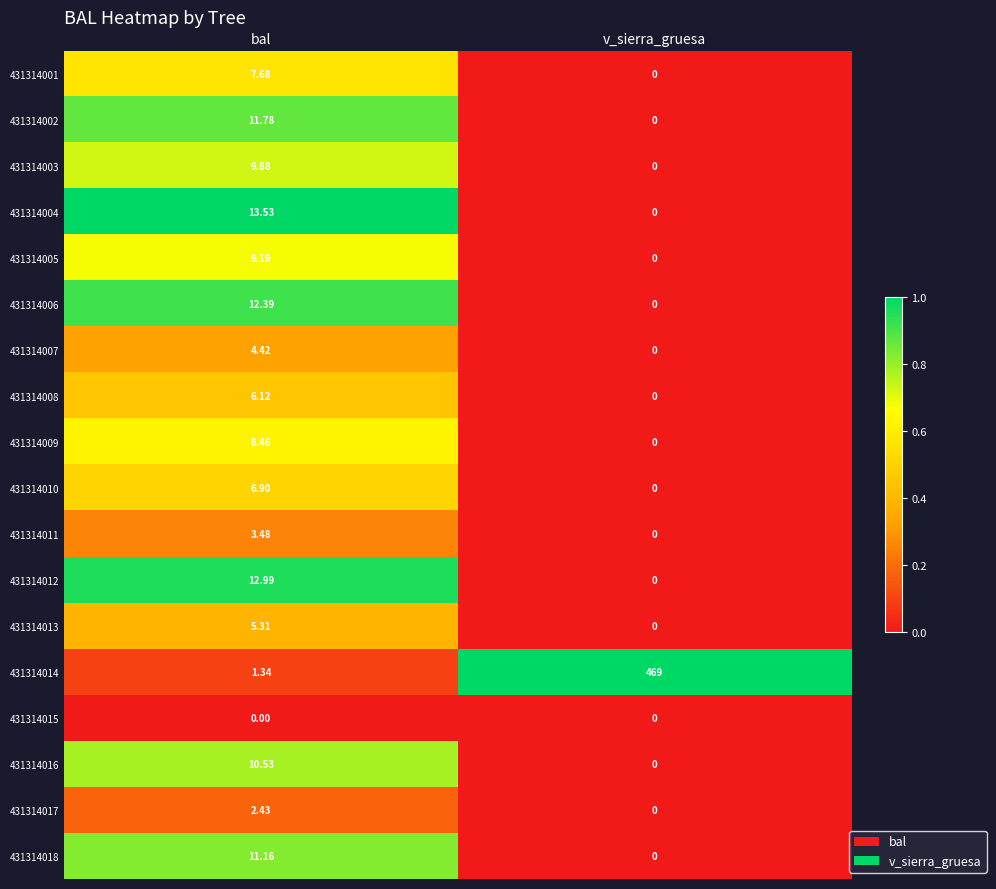

How many categories are shown in the chart?

2